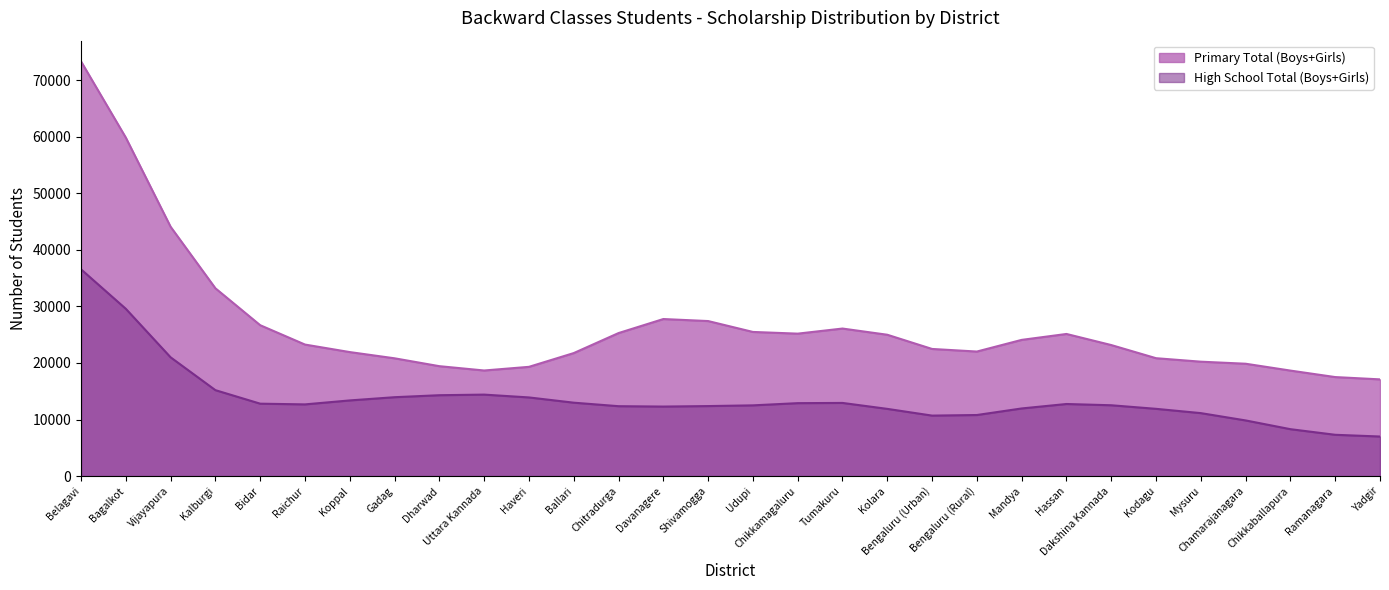

What is the minimum value for Primary Total (Boys+Girls)?

17100.0